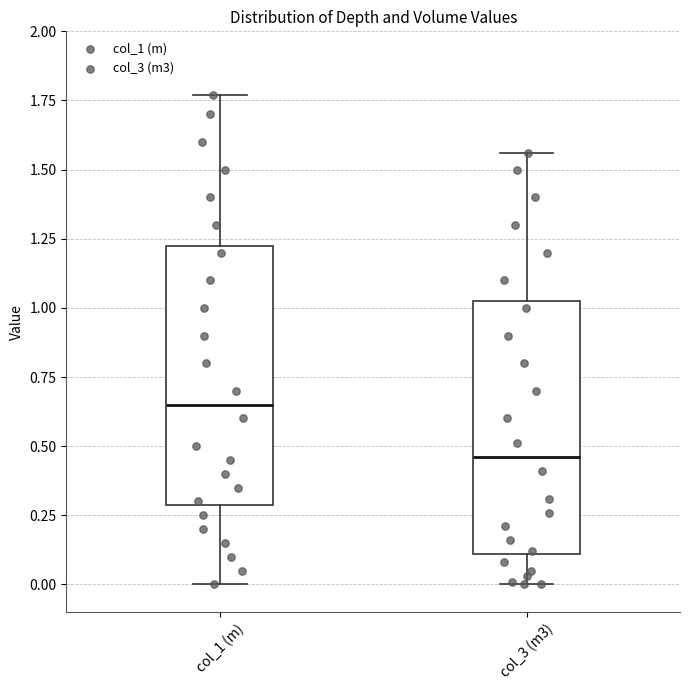

Reading left to right, transcribe this box plot: for each box, give where its median line is, the range the box spans, and where its two whiskers end, as read against the y-axis. The values are not printed on the chart, so give them approximately, as read against the axis.

col_1 (m): median 0.65, box 0.30 to 1.25, whiskers 0.00 to 1.75
col_3 (m3): median 0.45, box 0.10 to 1.05, whiskers 0.00 to 1.55